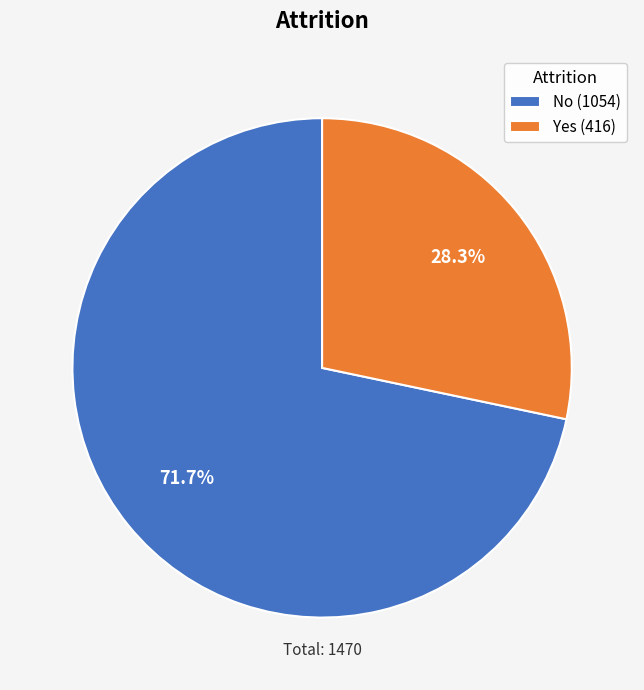

To the nearest percent, what is the difference between the No and Yes slice percentages?

43%